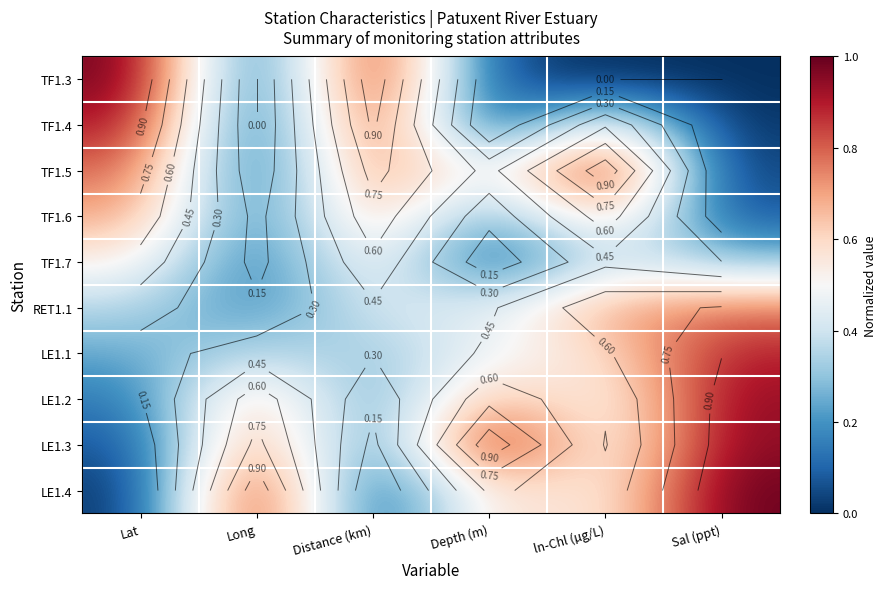

Is the value of LE1.2 at Distance (km) greater than the value of LE1.4 at ln-Chl (µg/L)?

No